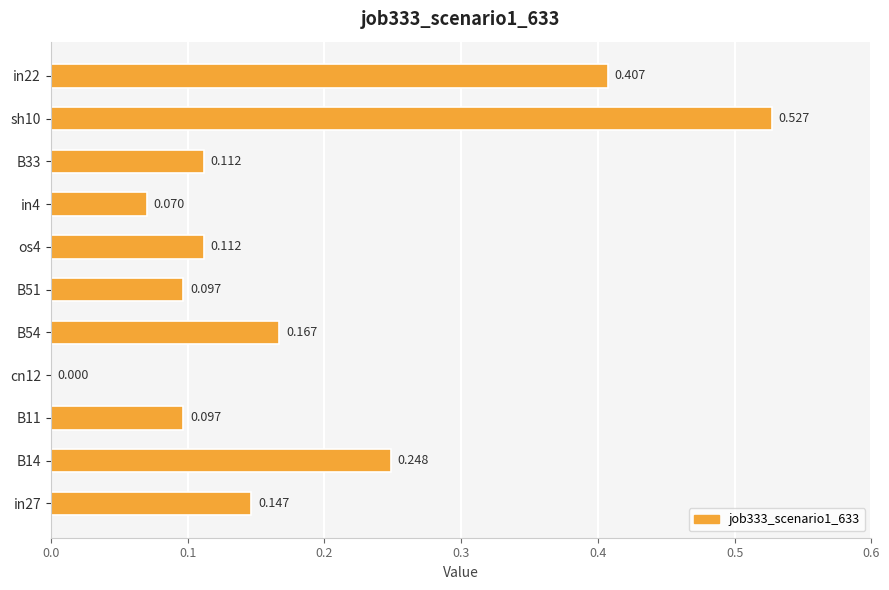

How many data points are above 0?

10